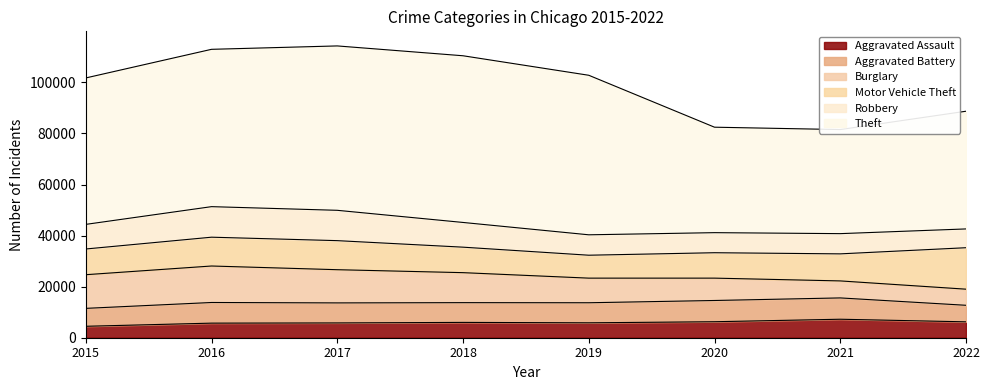

What is the minimum value for Motor Vehicle Theft?

8977